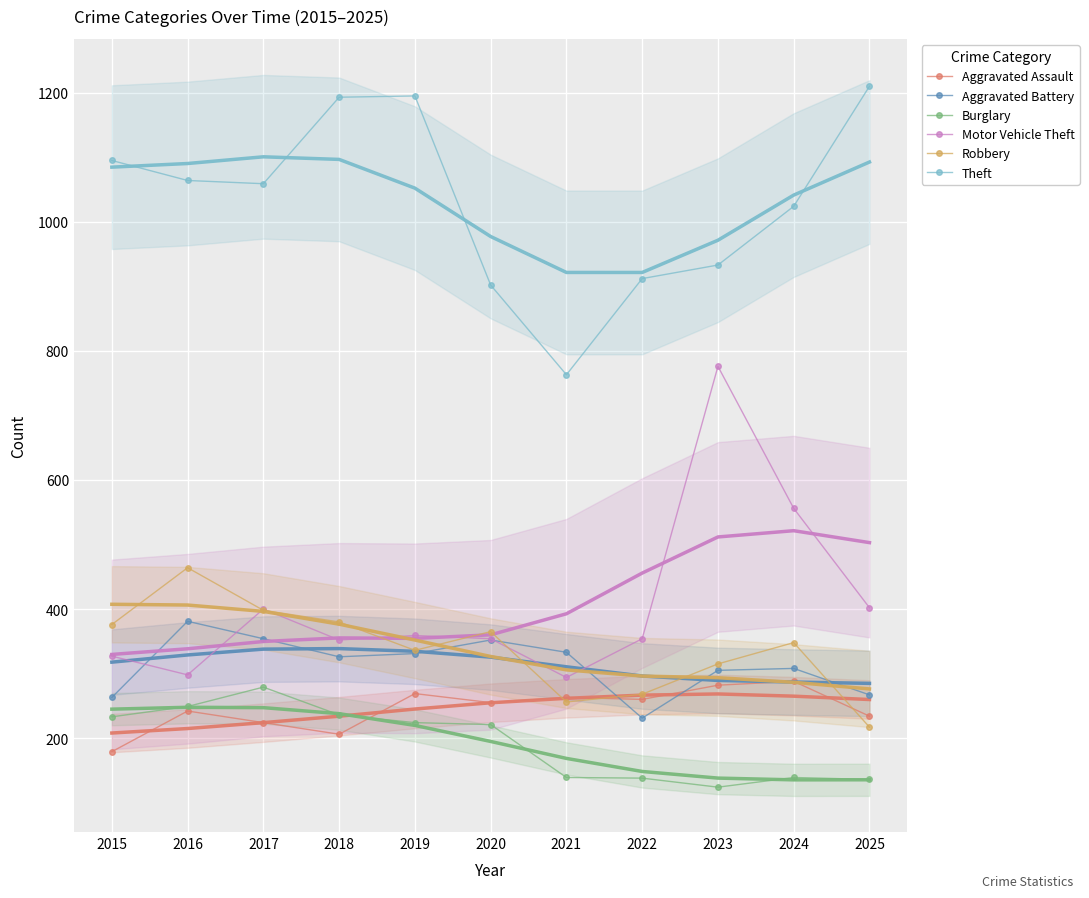

Which category has the lowest value across all series?

2023